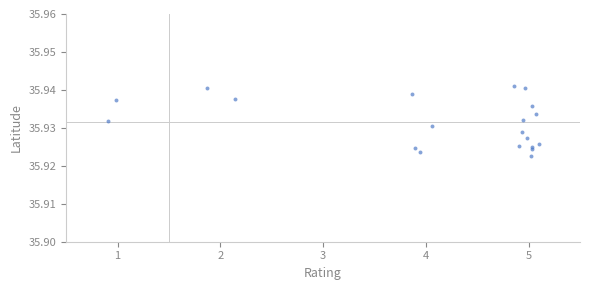

What is the range of X values (max minus min)?

4.2